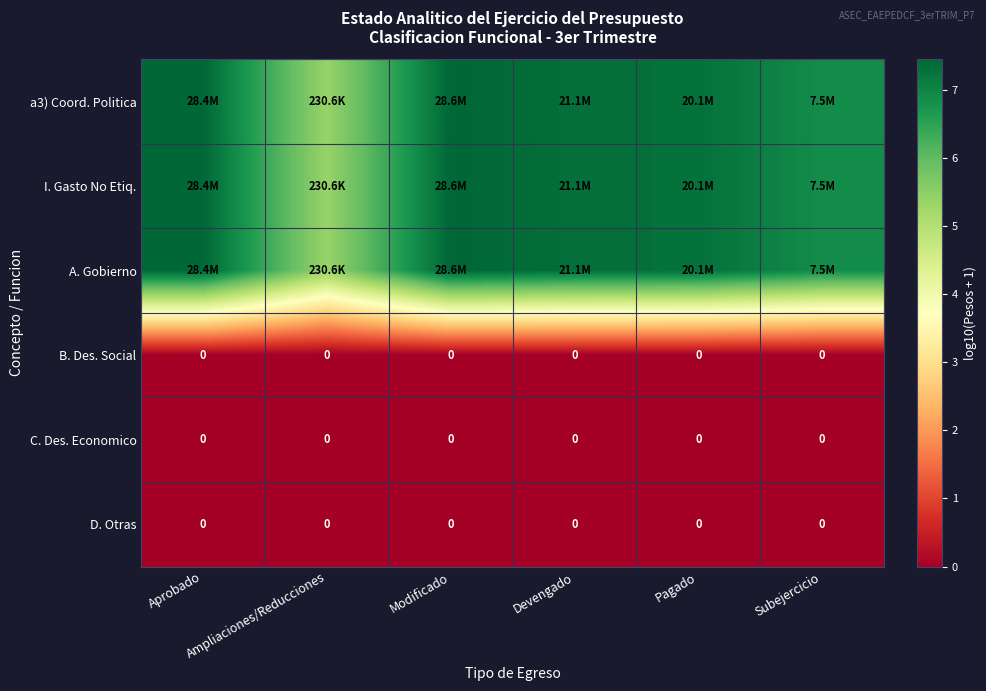

Is the value of a3) Coord. Politica at Aprobado greater than the value of D. Otras at Modificado?

Yes